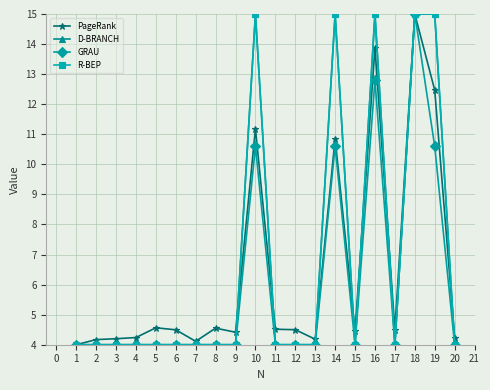

At how many categories does at least one series exceed 6?

5